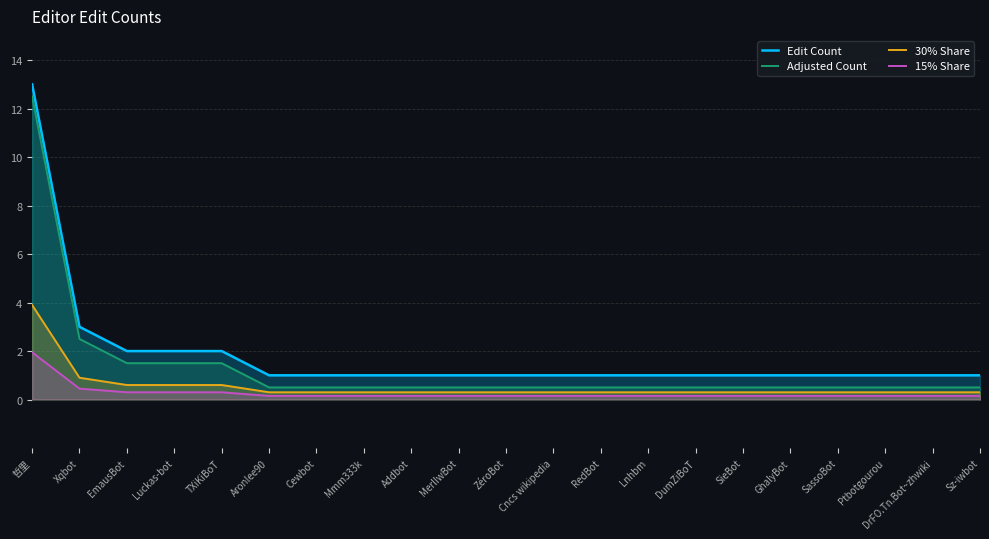

What is the label of the 4th point from the left?

Luckas-bot